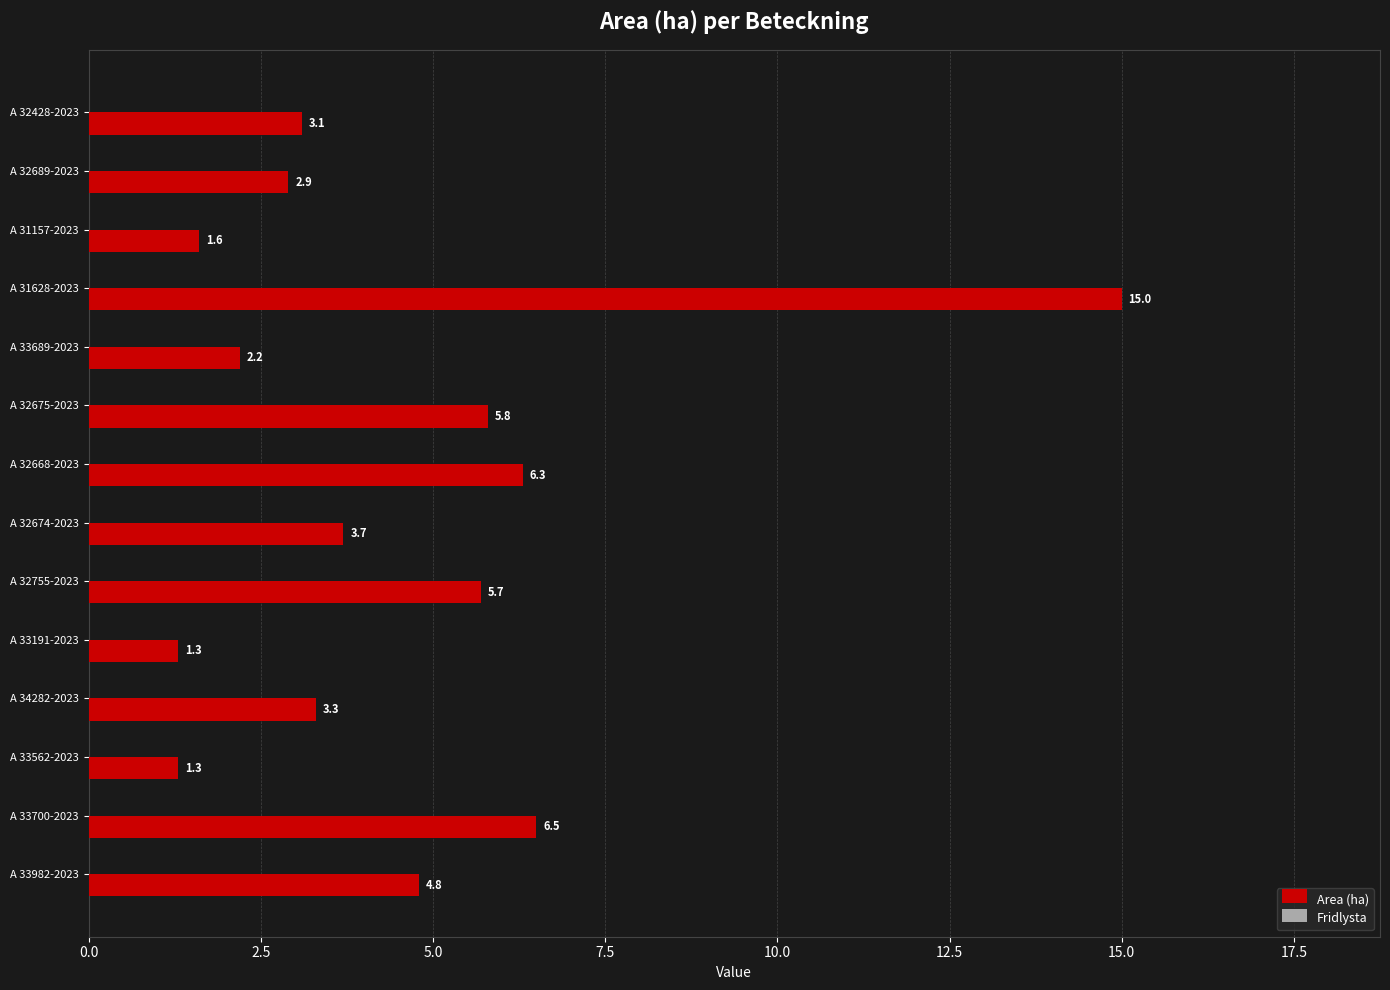

What is the label of the 13th bar from the top?

A 33700-2023